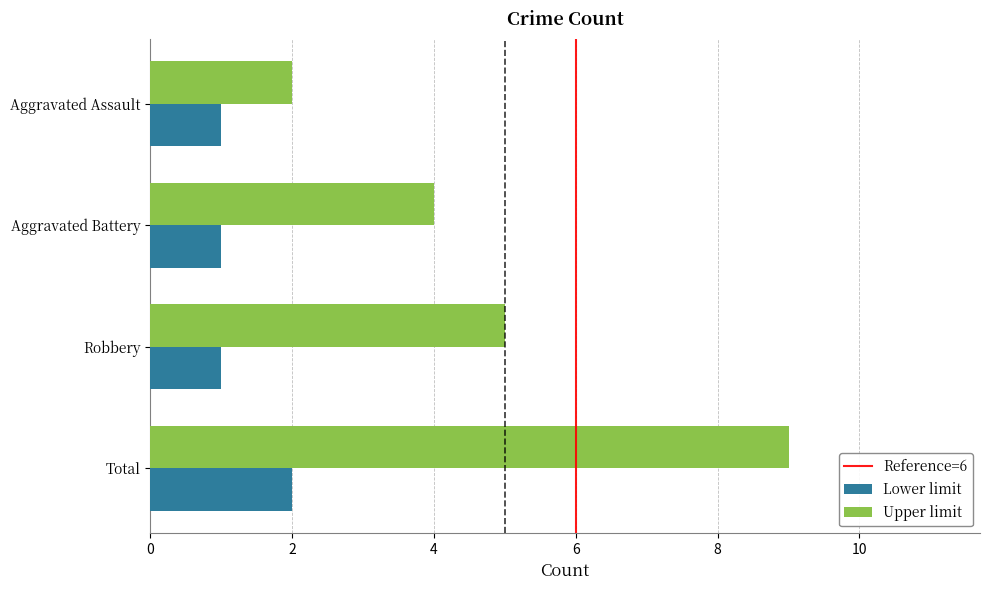

The Lower limit series shows 1 at Aggravated Battery. True or false?

True